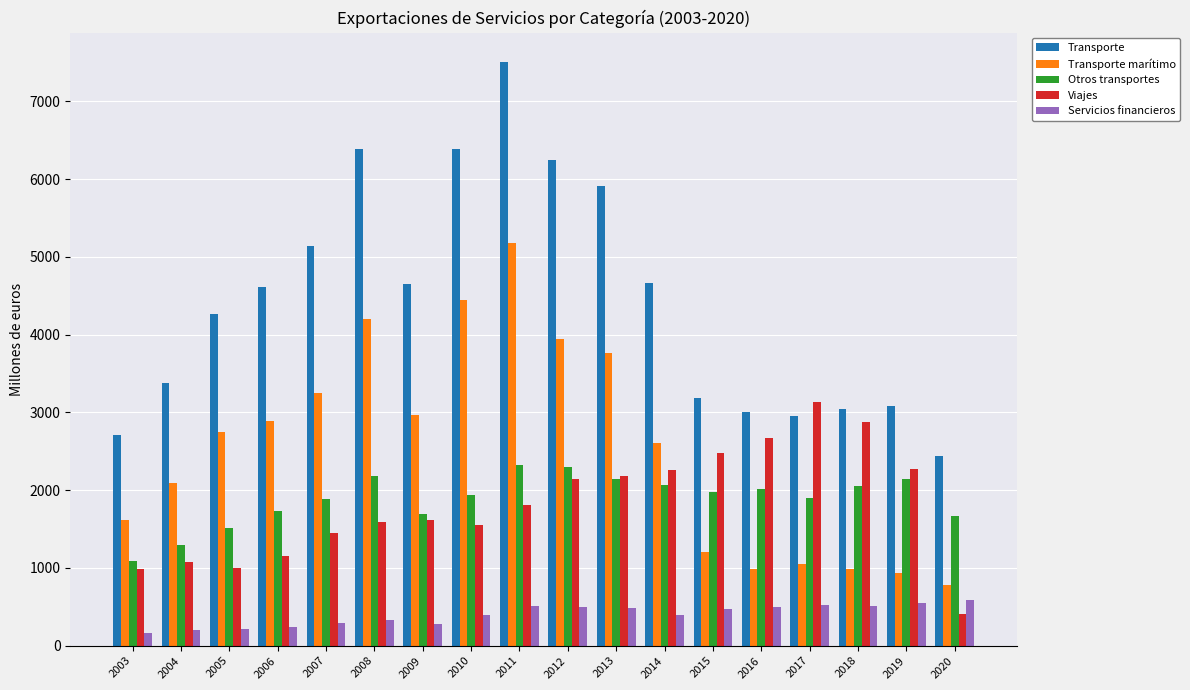

At which category is the sum across all series the highest?

2011